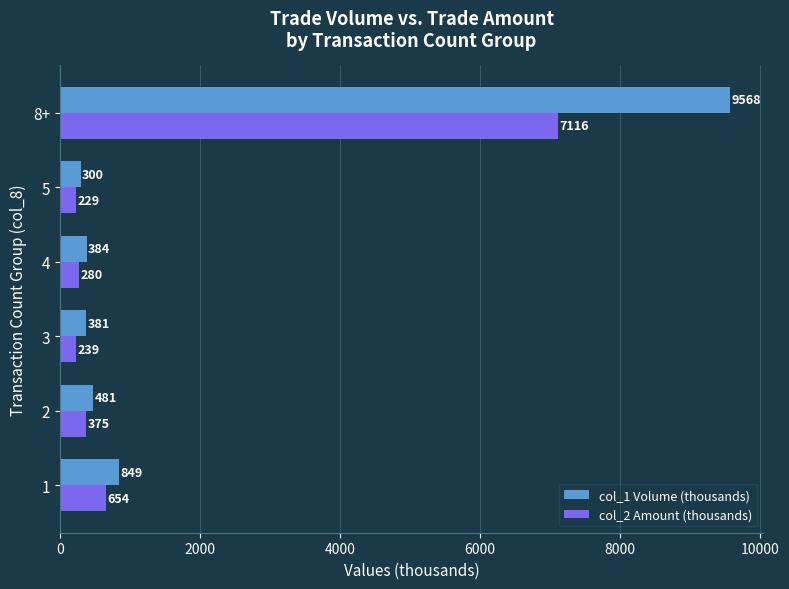

What is the average value of the col_2 Amount (thousands) series?

1482.1